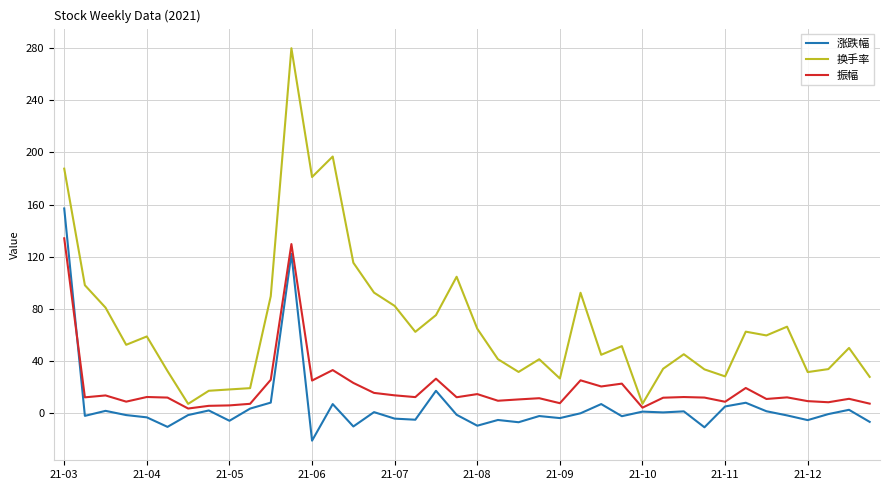

What is the maximum value for 振幅?

134.2